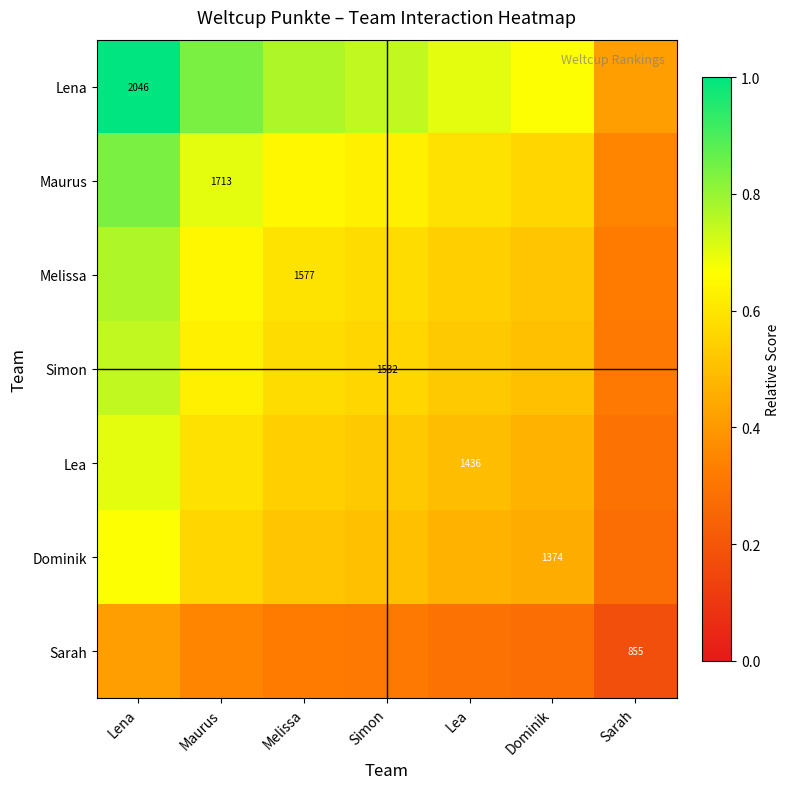

Rank the series at Sarah from highest to lowest value.

Lena, Maurus, Melissa, Simon, Lea, Dominik, Sarah